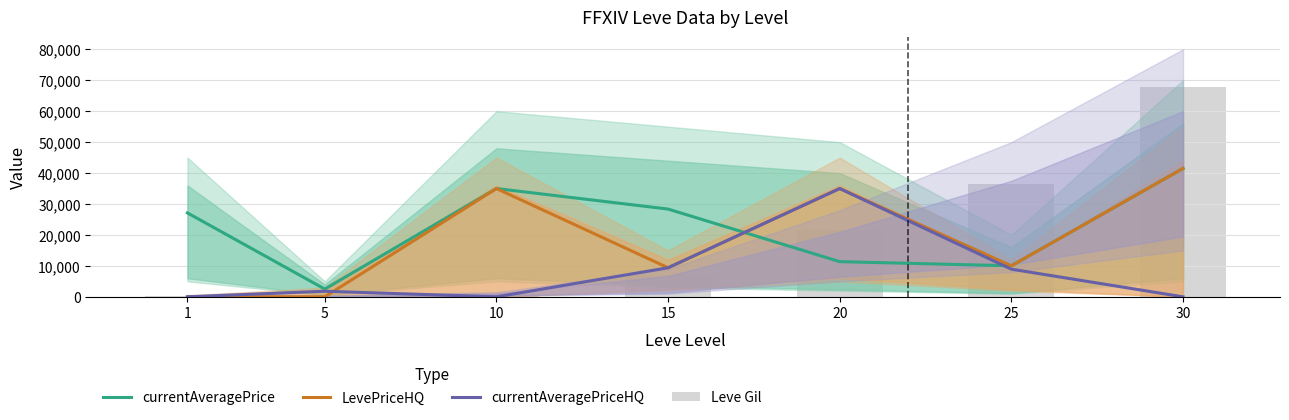

Which series has the widest spread of values?

Leve Gil